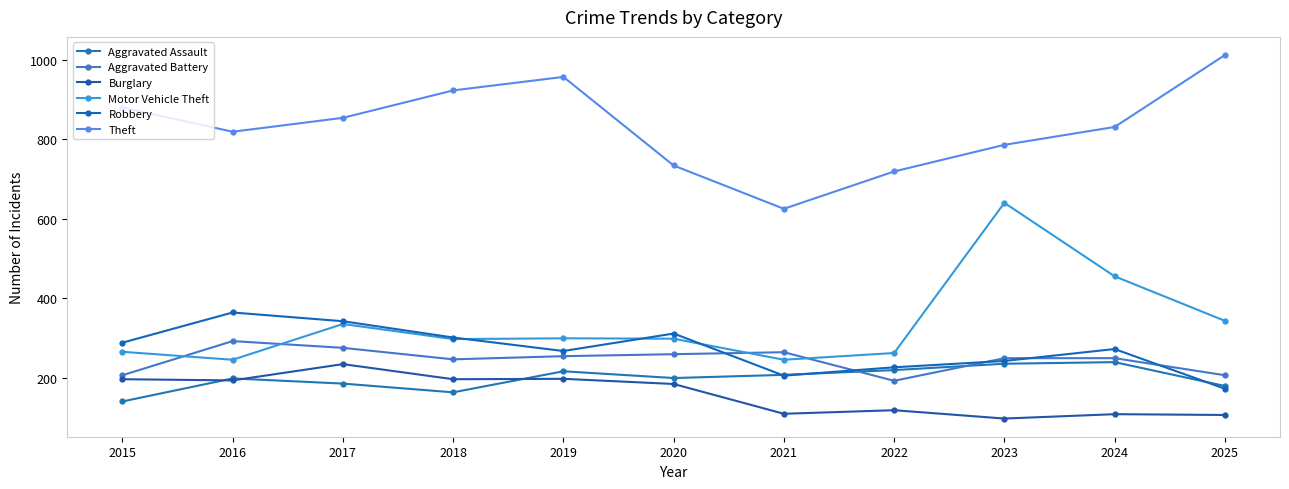

What is the spread (max minus min) of values at 2018?

760